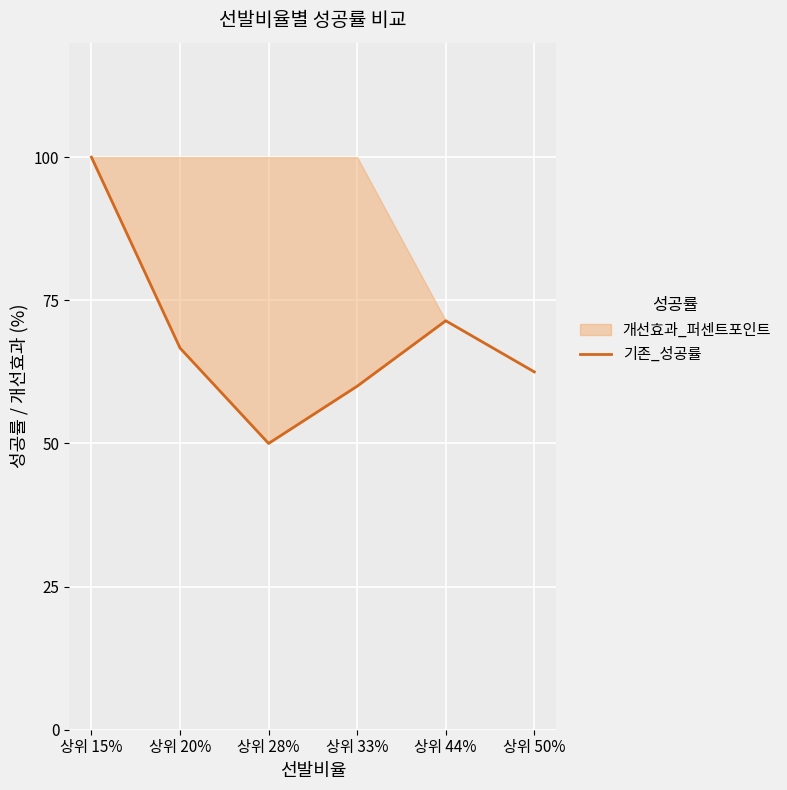

Rank the categories by value from highest to lowest.

상위 15%, 상위 44%, 상위 20%, 상위 50%, 상위 33%, 상위 28%